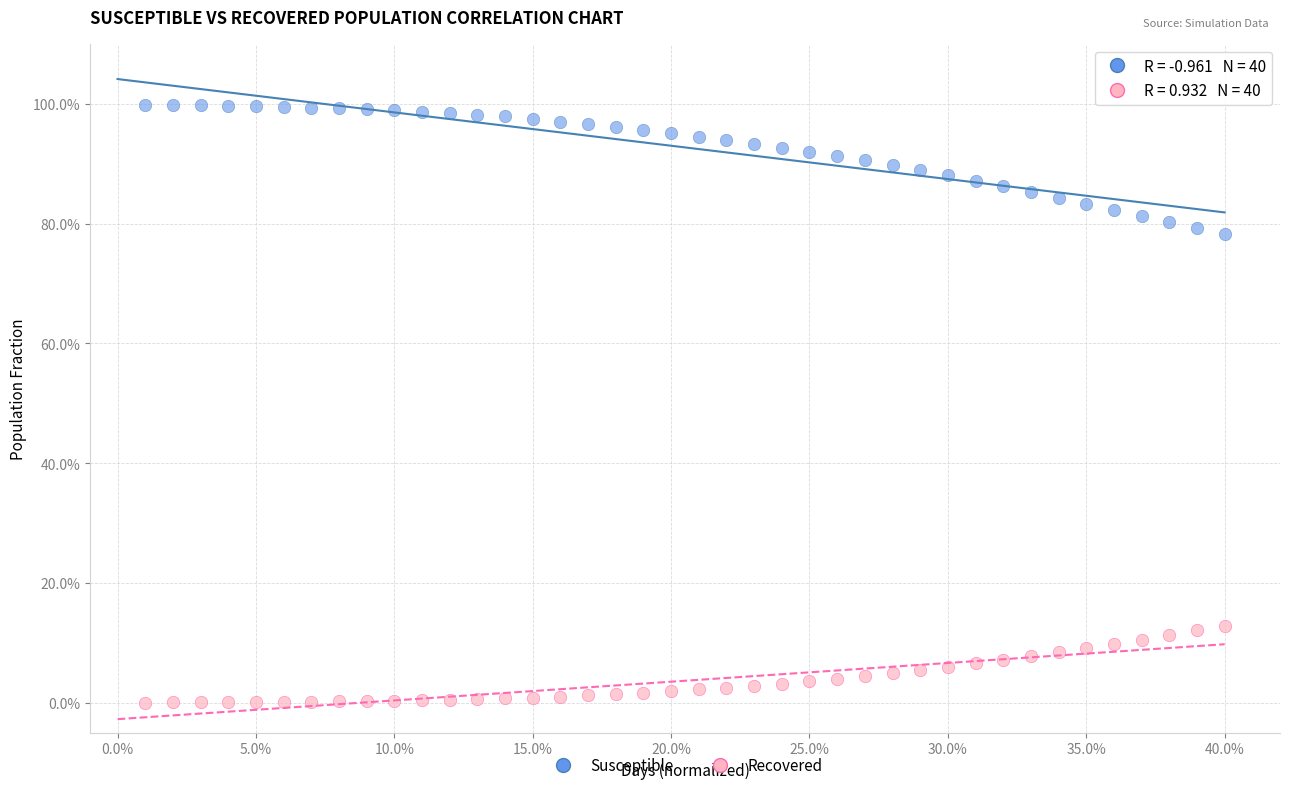

Which series contains the highest Y value?

Susceptible